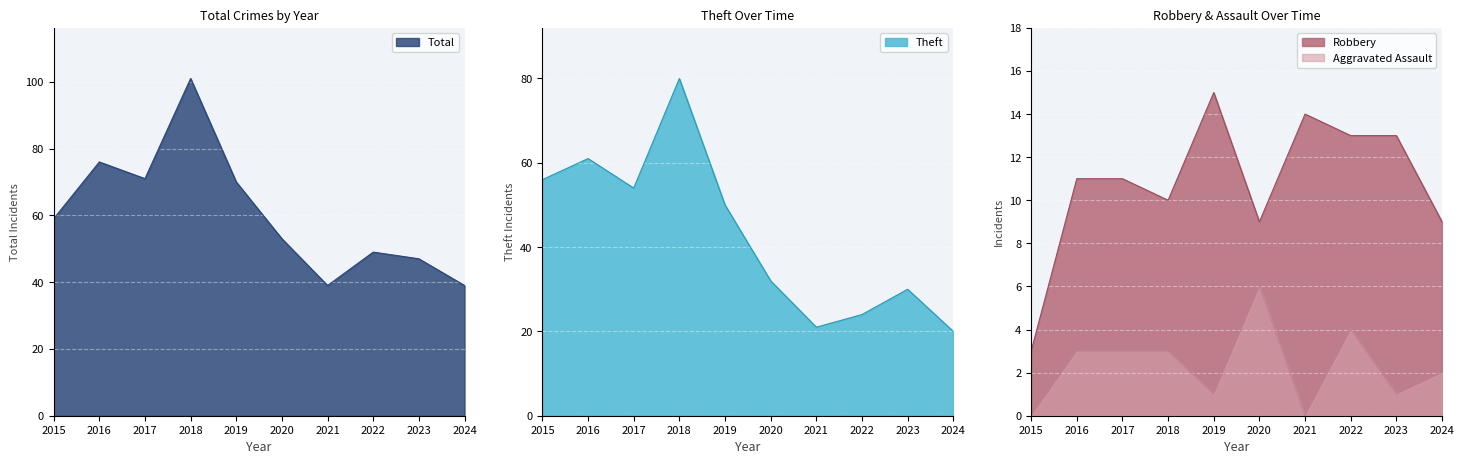

Does the chart display data point markers on the line(s)?

No